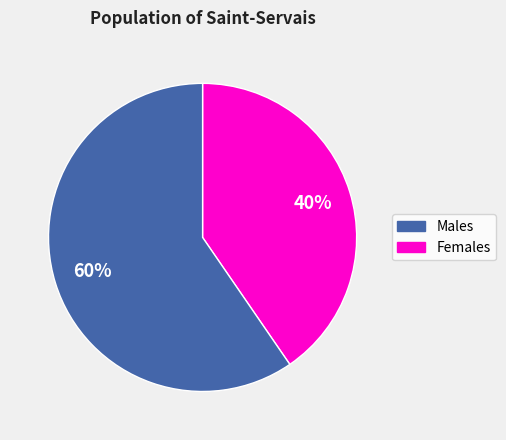

How many segments does this pie chart have?

2